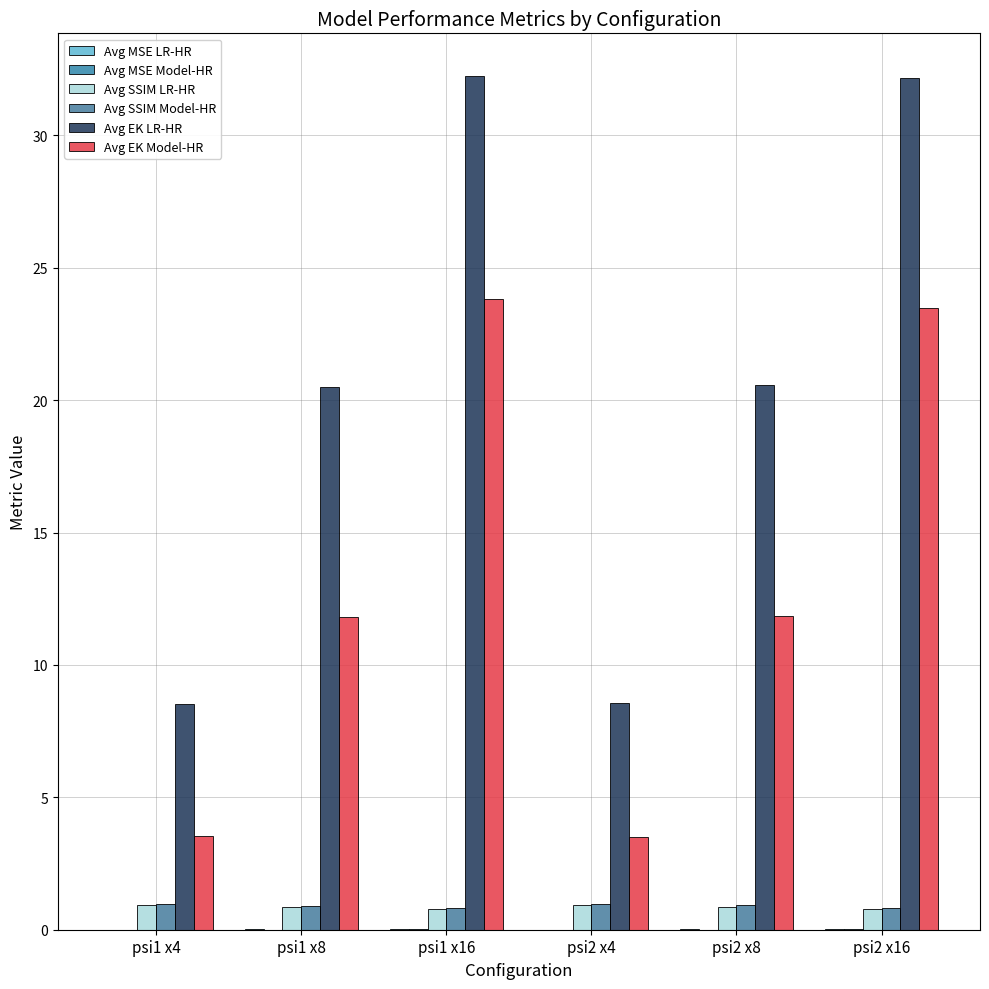

How many groups of bars are there?

6